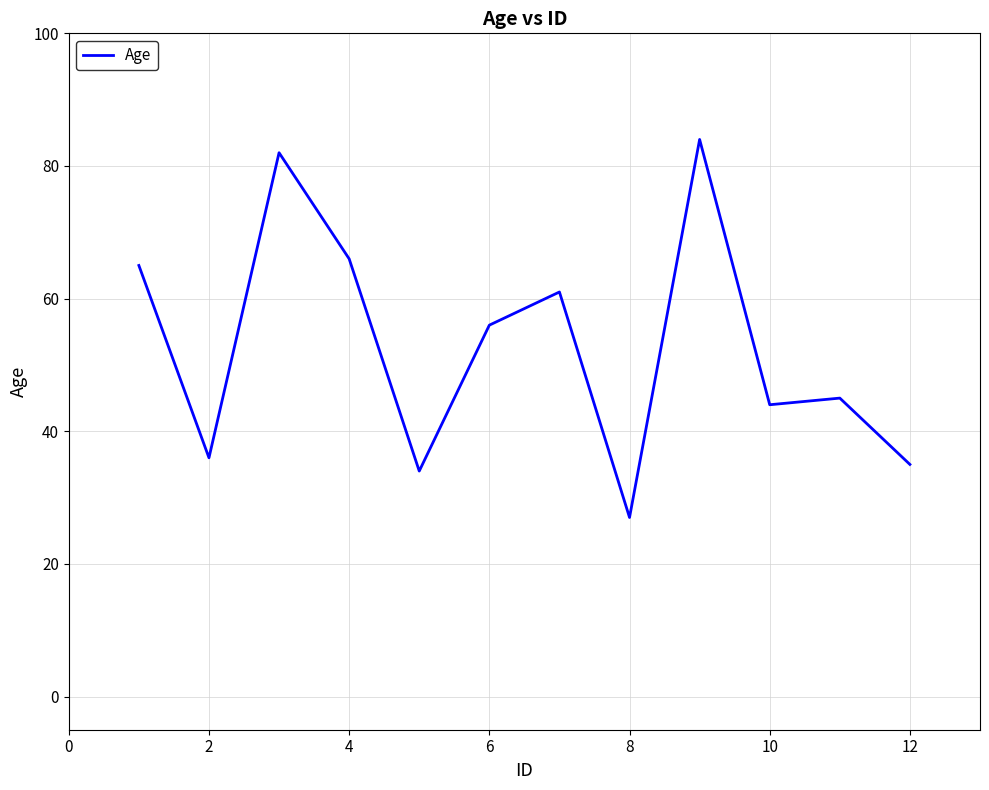

What is the minimum value shown in the chart?

27